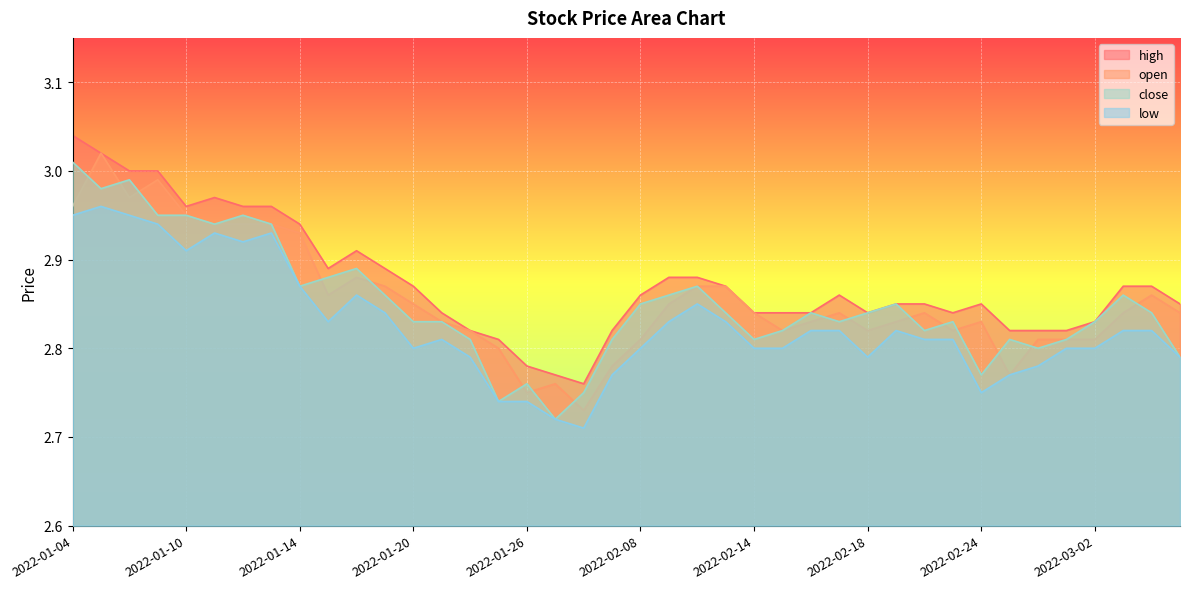

Which label corresponds to the smallest value in the chart?

2022-01-28